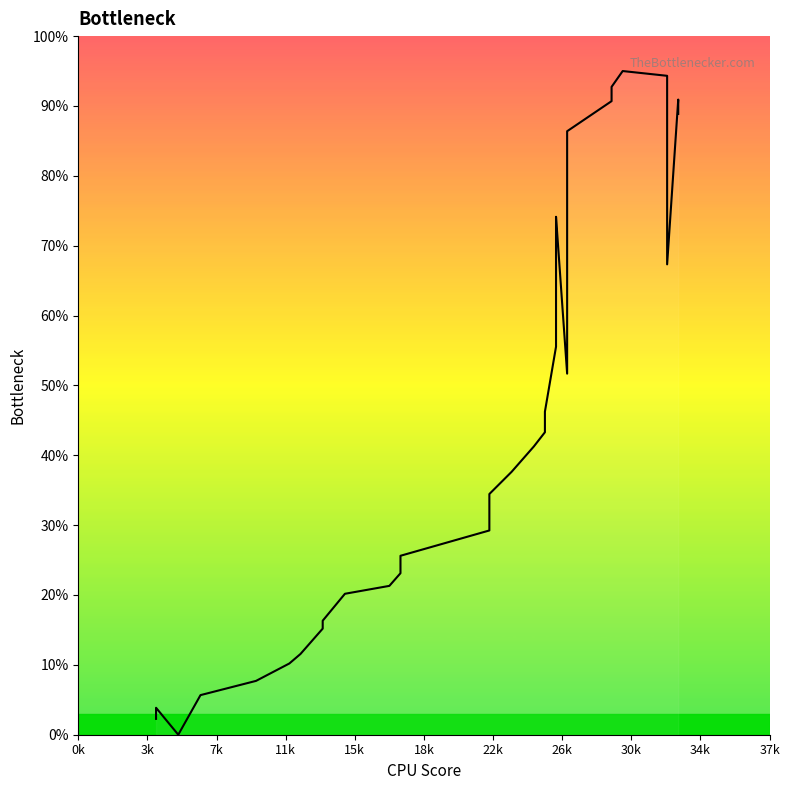

What is the average value?

47.7